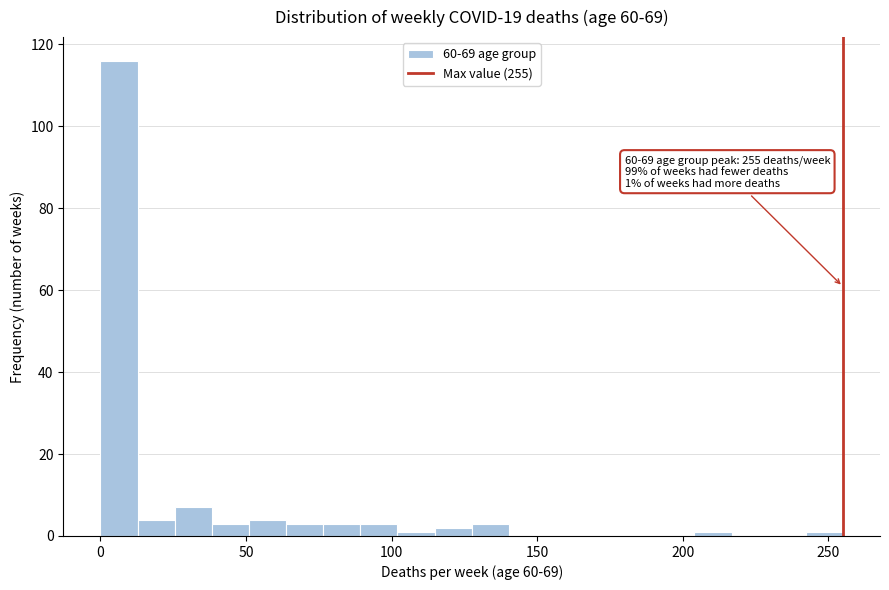

Read against the x-axis, roughly where is the centre of the tallest bar?

5